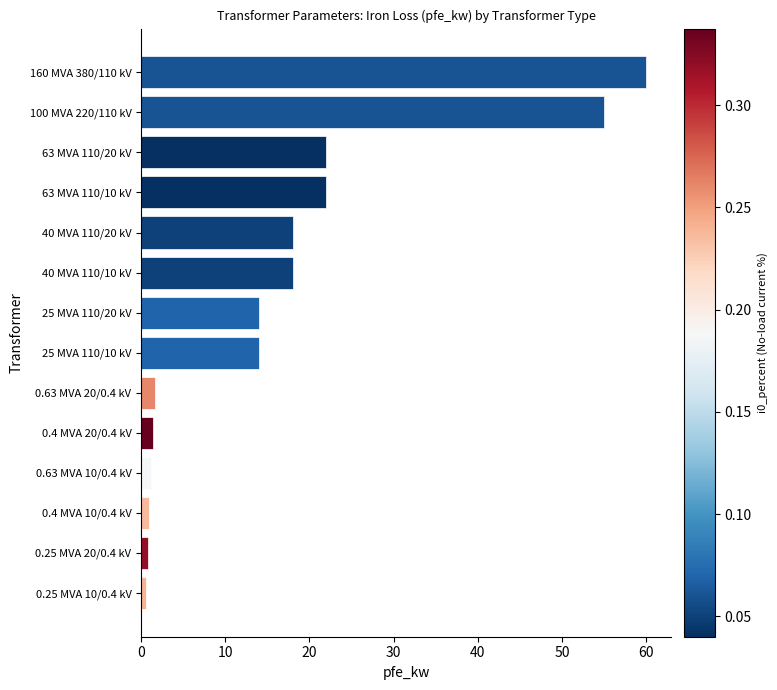

What value does the data have at 100 MVA 220/110 kV?

55.0